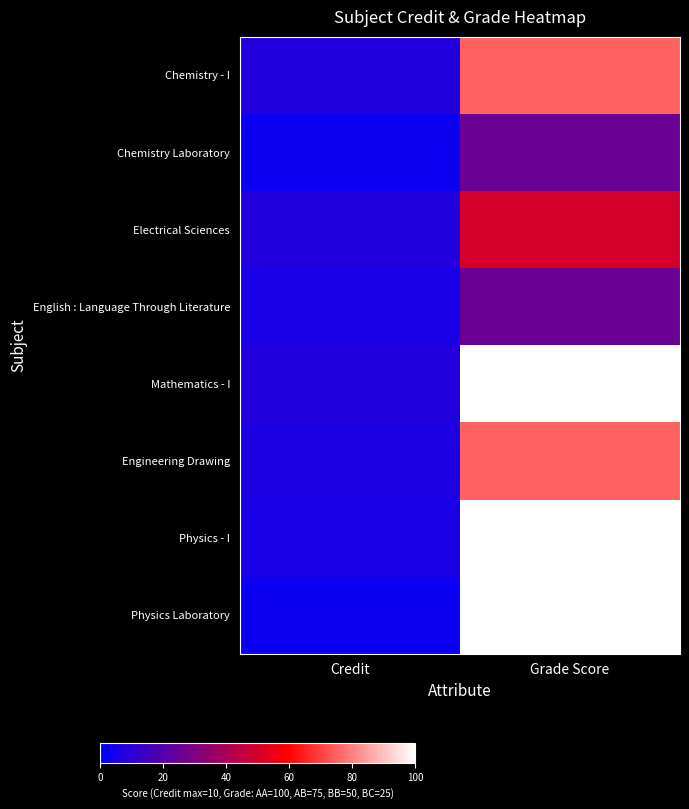

Which category has the lowest value across all series?

Credit